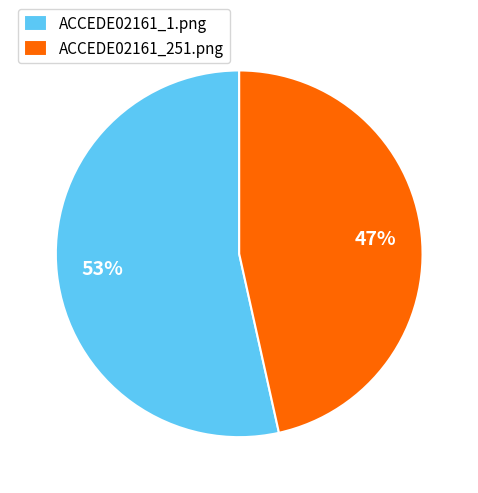

Which category has the biggest portion of the pie?

ACCEDE02161_1.png